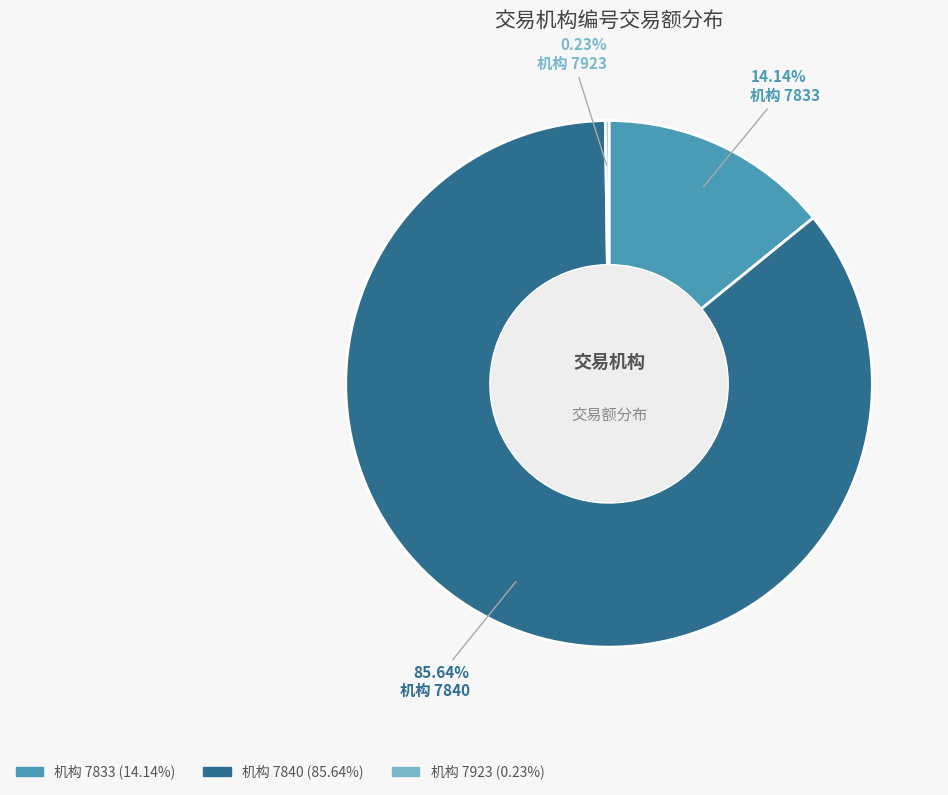

Does any single category account for the majority?

Yes